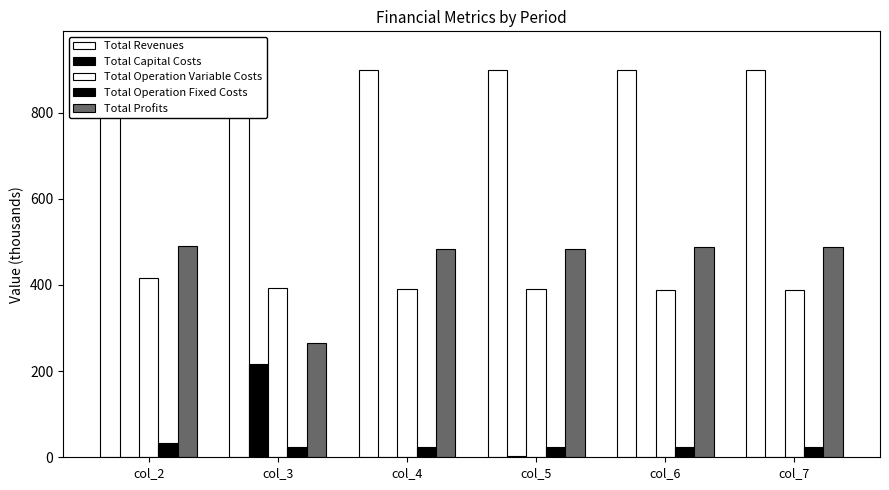

Reading left to right, extract all data points from this chart.

Total Revenues: col_2=941.4	col_3=897.6	col_4=897.6	col_5=899.2	col_6=899.2	col_7=899.2
Total Capital Costs: col_2=0.0	col_3=217.6	col_4=0.0	col_5=2.4	col_6=0.0	col_7=0.0
Total Operation Variable Costs: col_2=417.2	col_3=392.1	col_4=390.7	col_5=390.1	col_6=388.7	col_7=387.3
Total Operation Fixed Costs: col_2=33.6	col_3=22.9	col_4=22.9	col_5=23.1	col_6=23.1	col_7=23.1
Total Profits: col_2=490.6	col_3=265.1	col_4=484.1	col_5=483.5	col_6=487.3	col_7=488.7